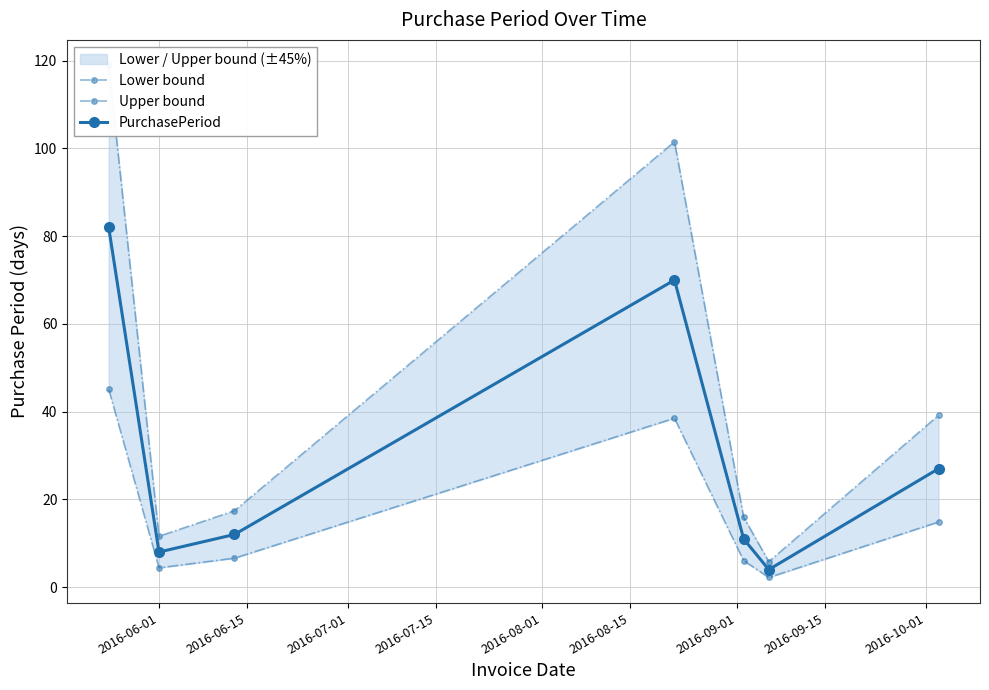

How many data points in PurchasePeriod are above 12?

3